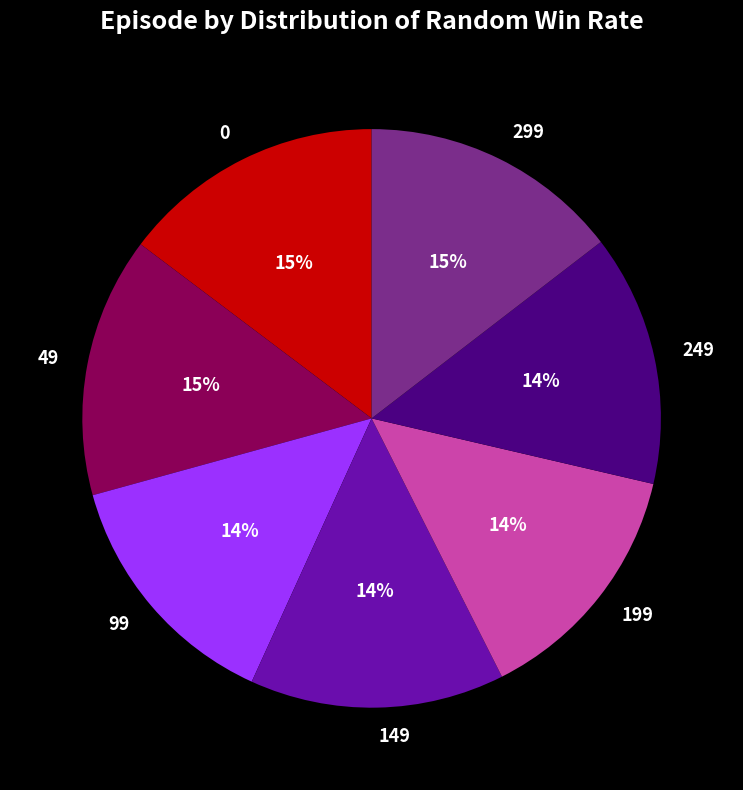

What percentage is the 249 slice, to the nearest percent?

14%